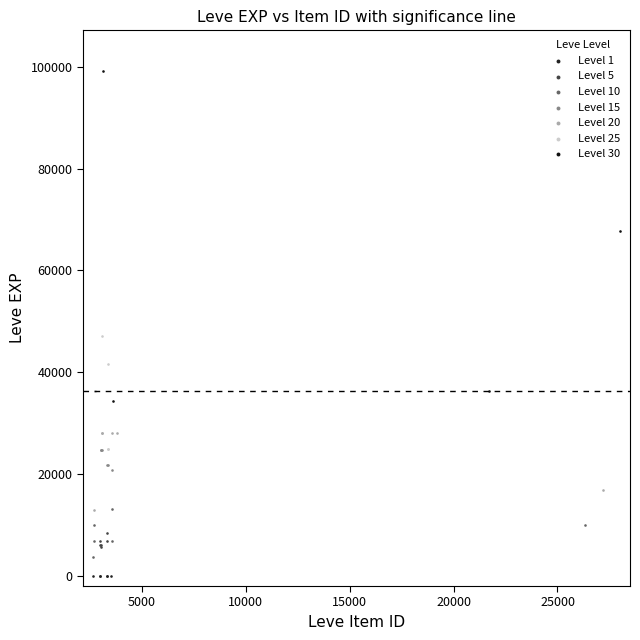

What are all the series names shown in the legend?

Level 1, Level 5, Level 10, Level 15, Level 20, Level 25, Level 30